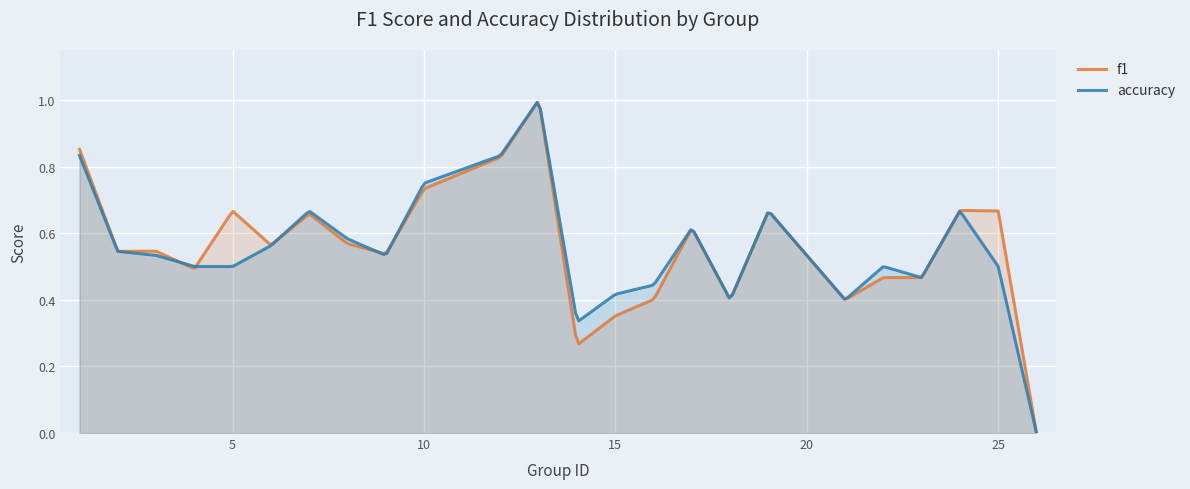

How many interior local peaks does the f1 series have?

7